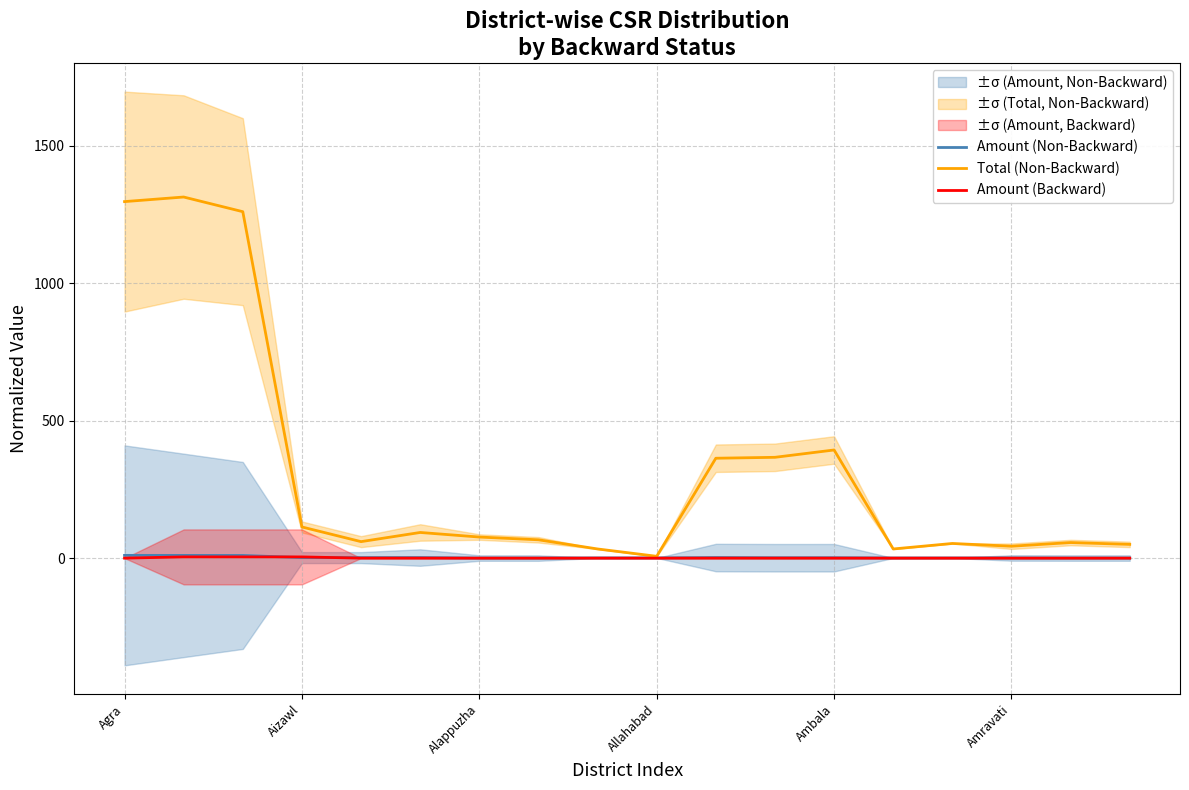

Where is Total (Non-Backward) nearest to the value 660?

Ambala